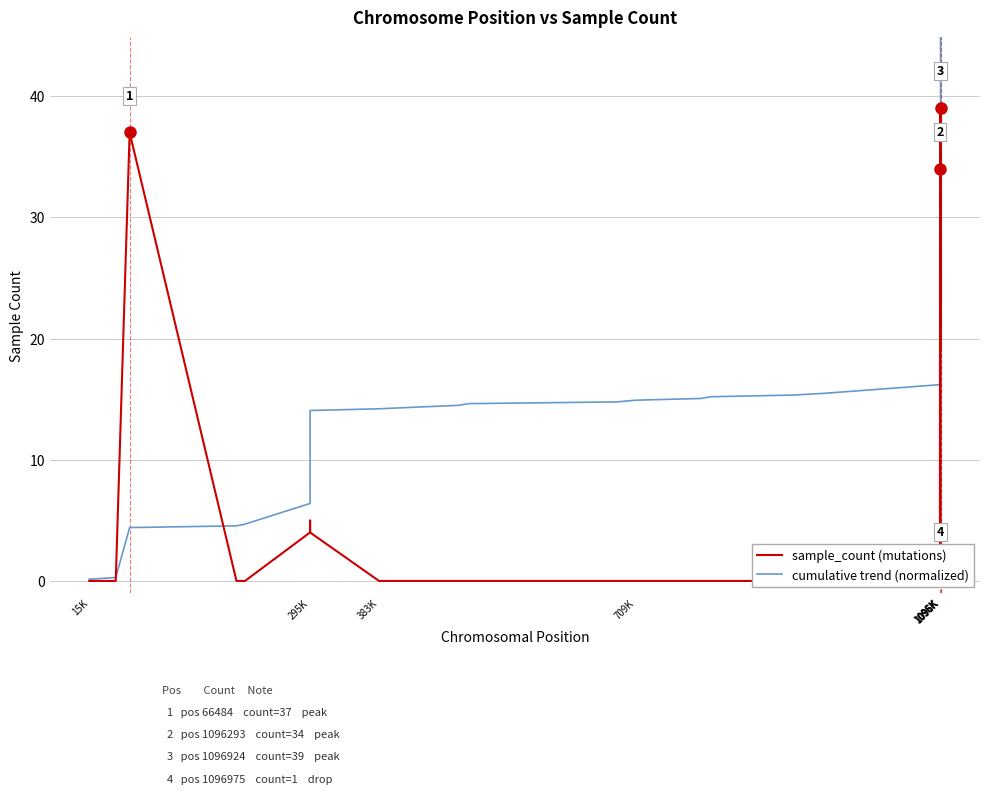

Count the number of categories in the chart.

40